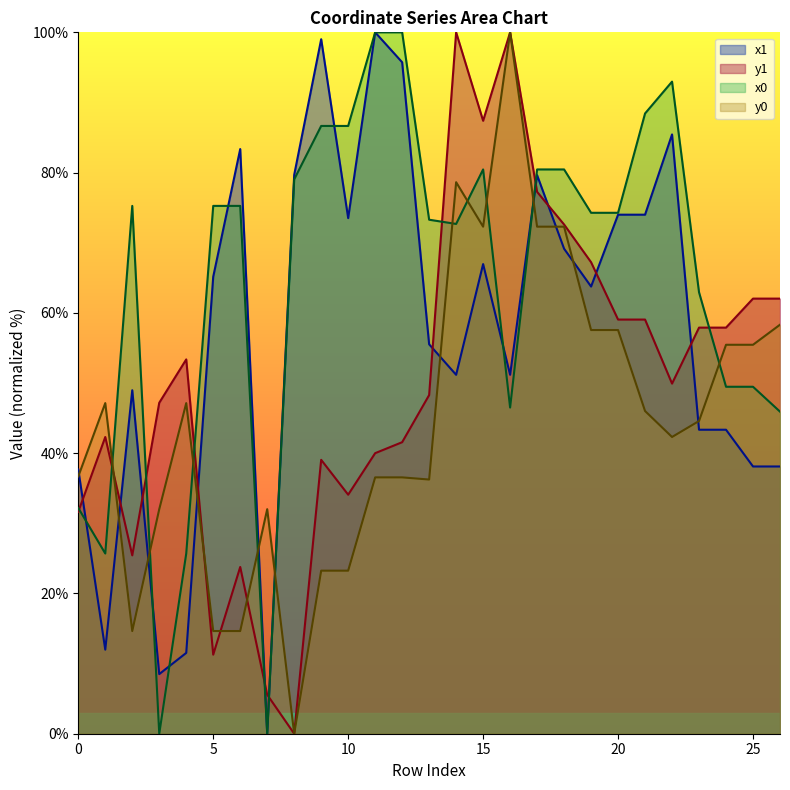

At which category does the chart reach its minimum across all series?

7